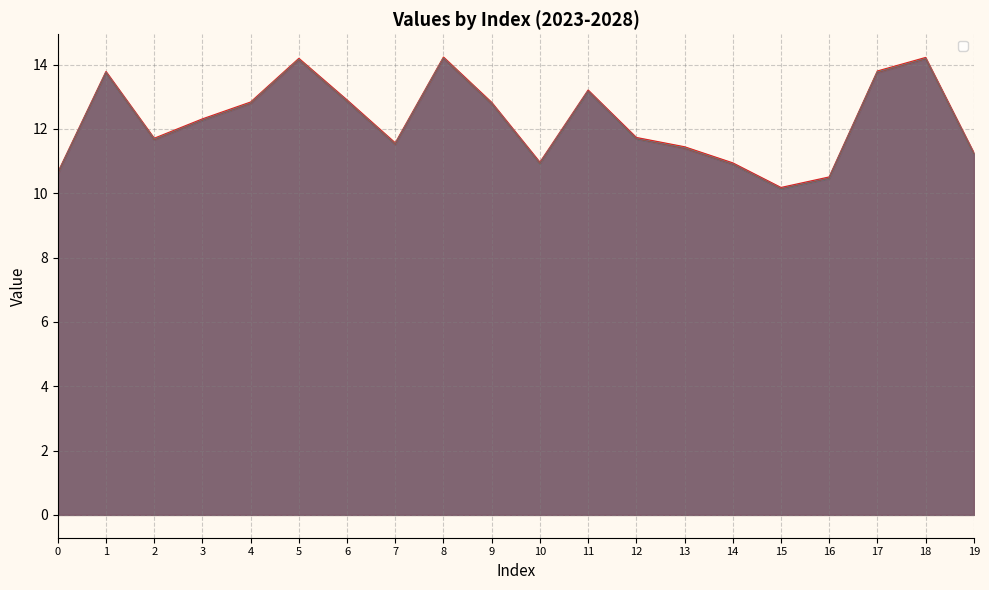

What value does the _2027 series have at 4?

12.8